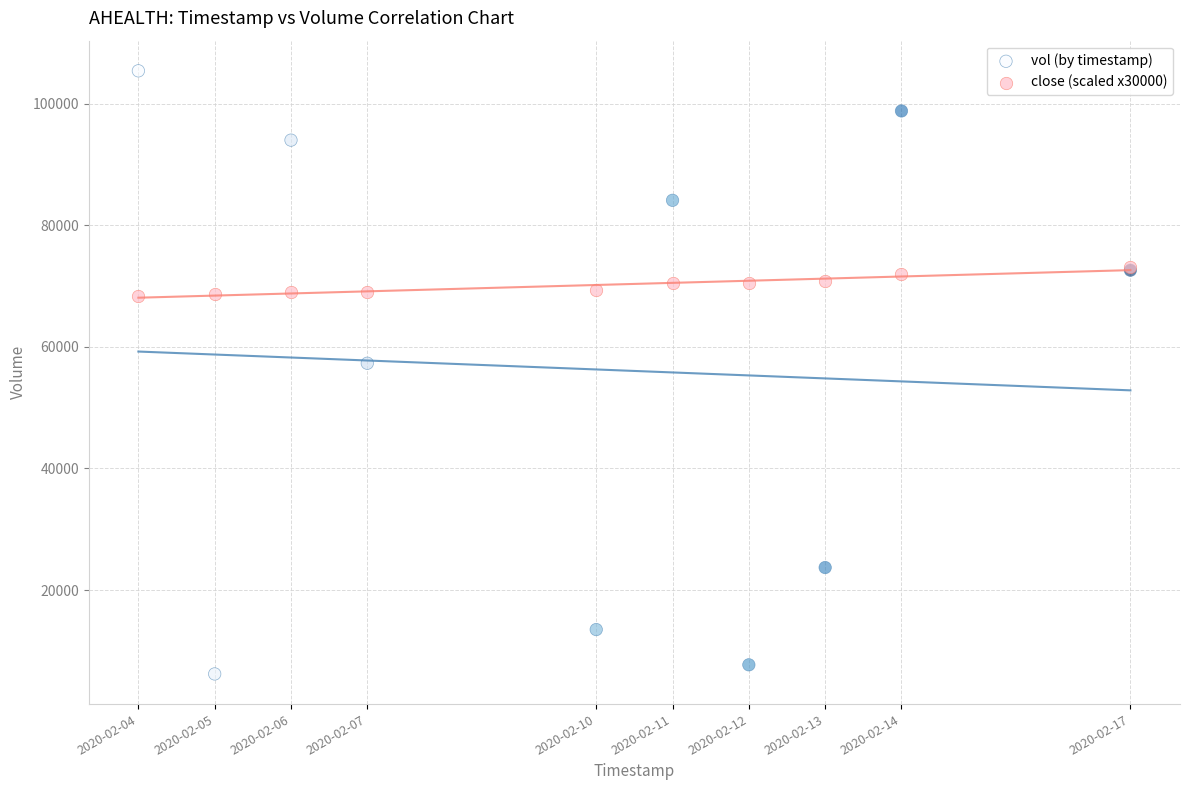

Which series contains the highest Y value?

vol (by timestamp)